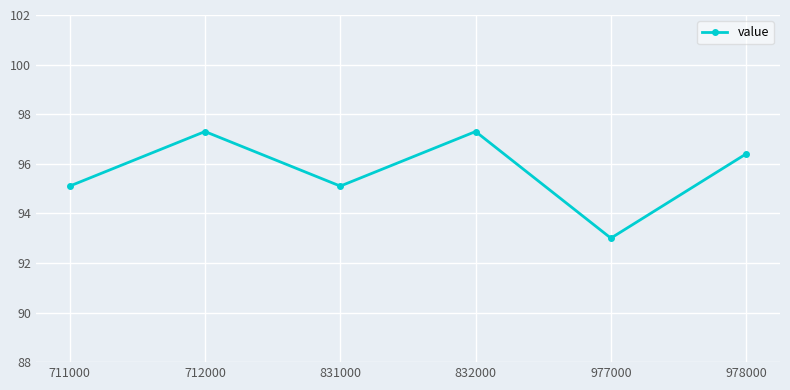

Between 831000 and 712000, which is larger?

712000